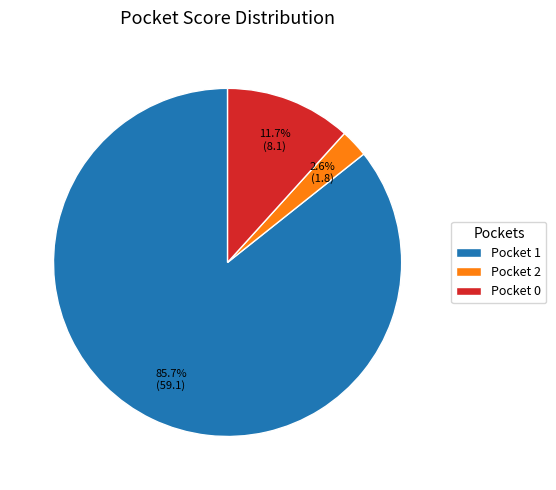

Between Pocket 0 and Pocket 2, which is larger?

Pocket 0